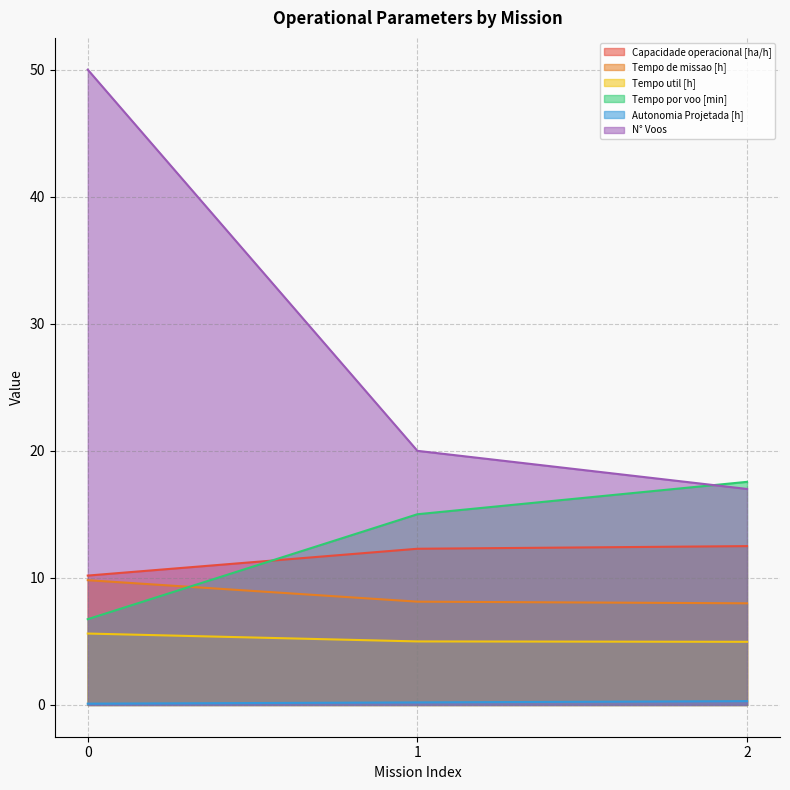

What are all the series names shown in the legend?

Capacidade operacional [ha/h], Tempo de missao [h], Tempo util [h], Tempo por voo [min], Autonomia Projetada [h], N° Voos